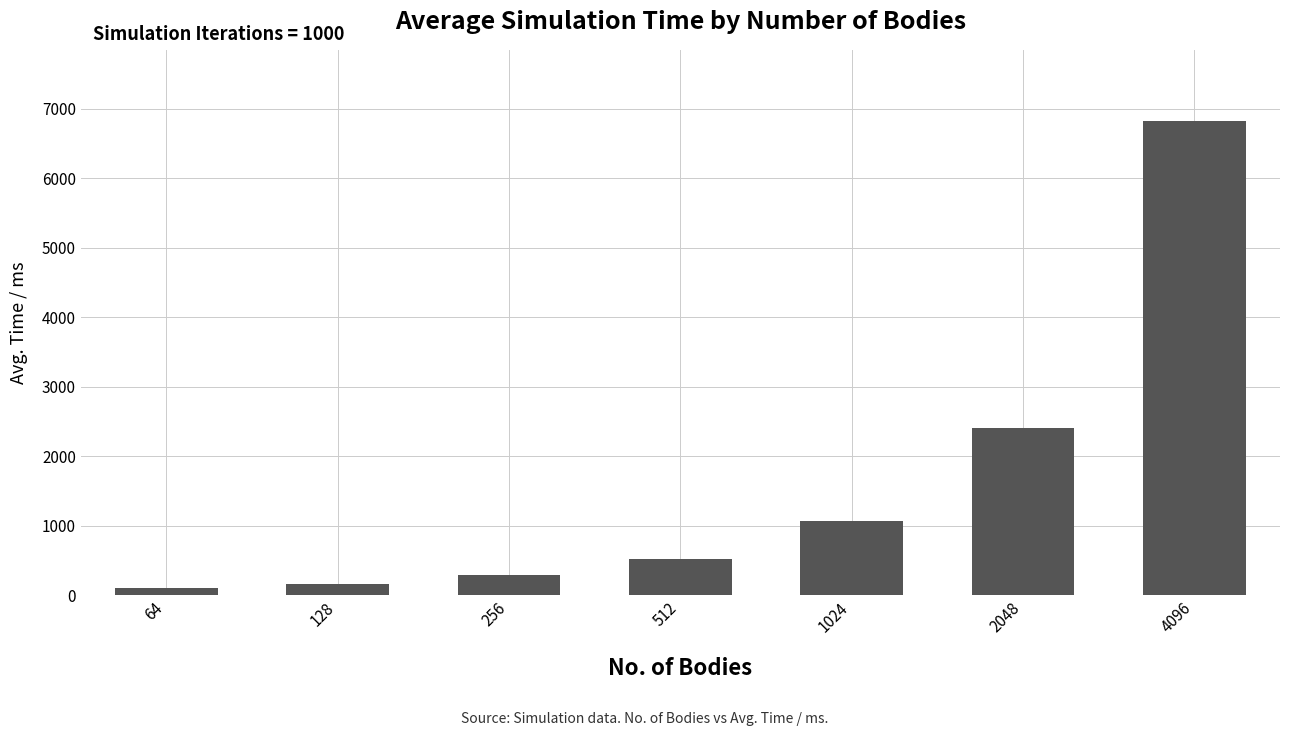

At which label does the data first exceed 528?

512